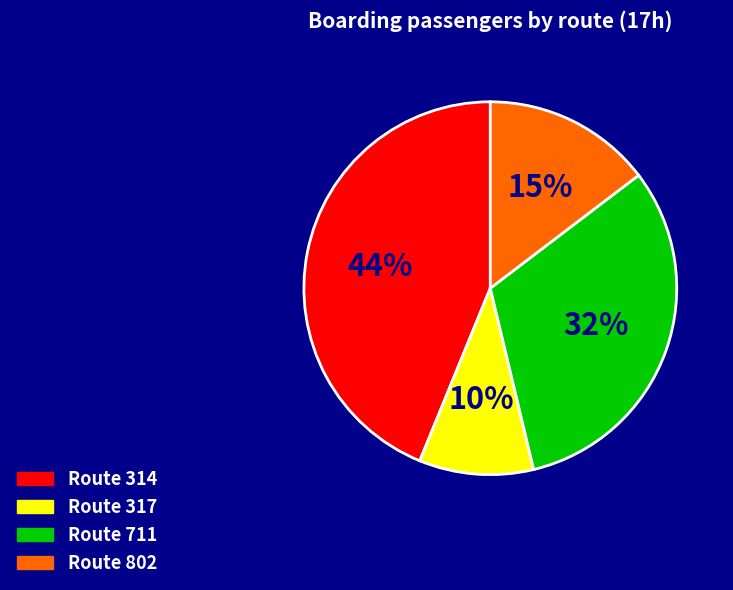

To the nearest percent, what is the average slice percentage?

25%